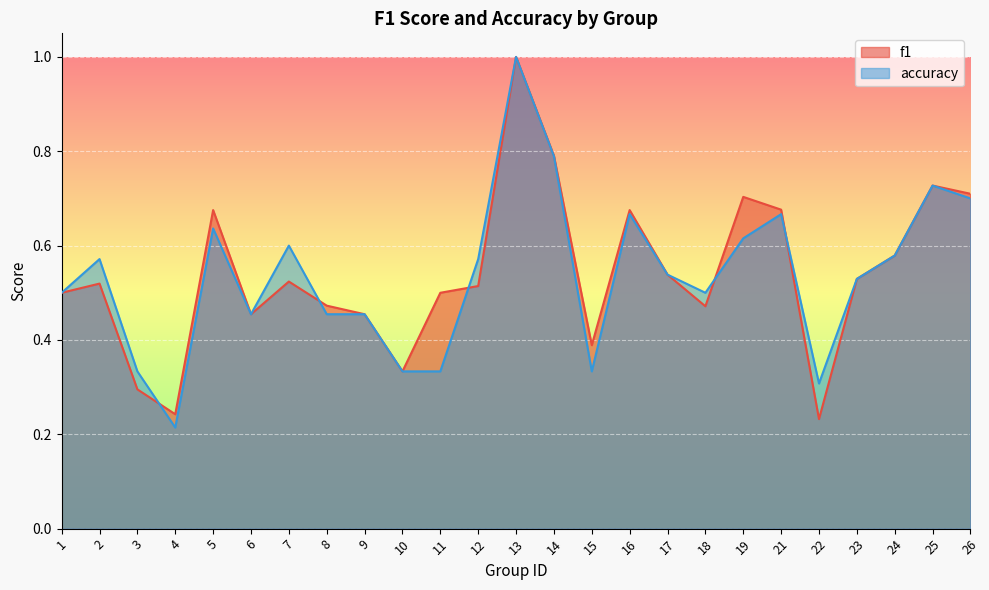

At which category is the sum across all series the highest?

13